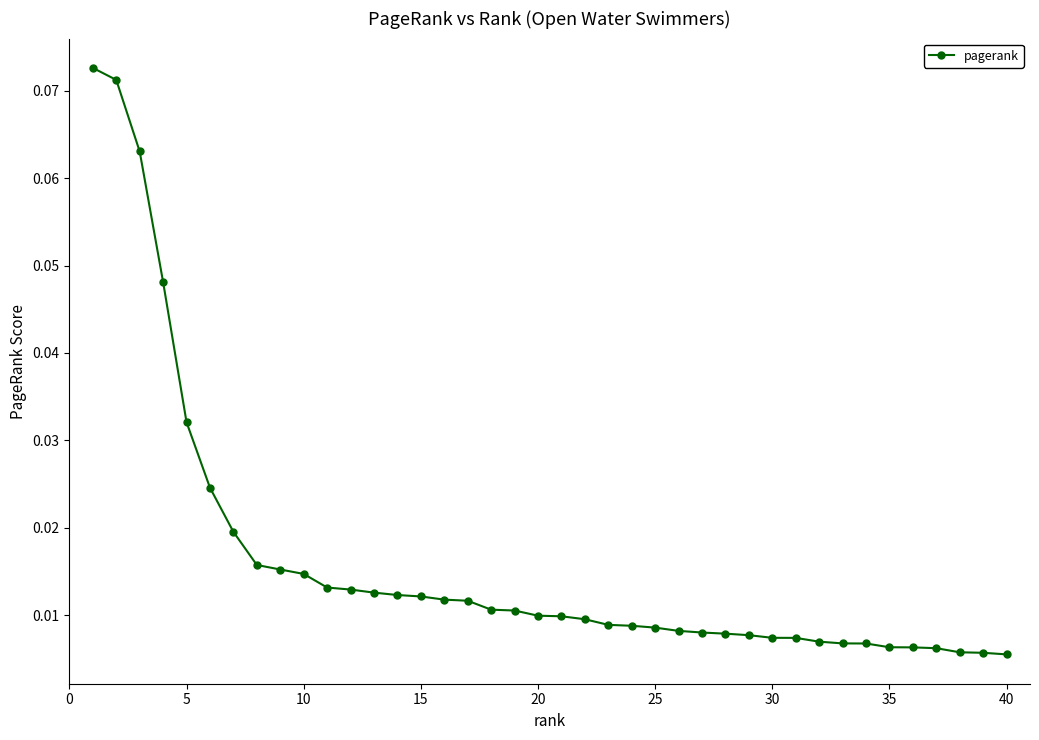

Reading left to right, transcribe all the data shown in this chart.

0.1	0.1	0.1	0.0	0.0	0.0	0.0	0.0	0.0	0.0	0.0	0.0	0.0	0.0	0.0	0.0	0.0	0.0	0.0	0.0	0.0	0.0	0.0	0.0	0.0	0.0	0.0	0.0	0.0	0.0	0.0	0.0	0.0	0.0	0.0	0.0	0.0	0.0	0.0	0.0